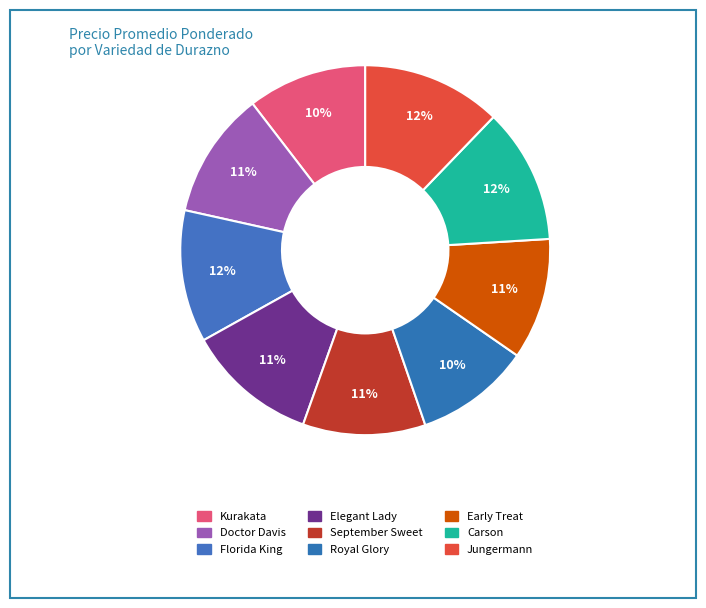

Count the number of slices in the pie.

9